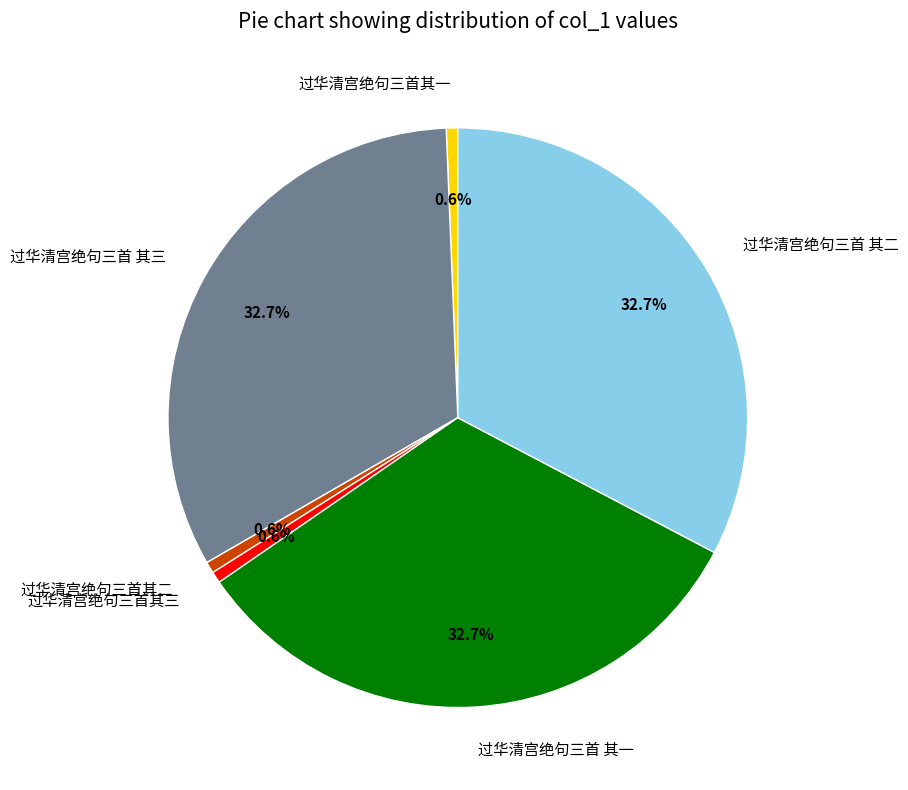

Which has a higher value, 过华清宫绝句三首 其一 or 过华清宫绝句三首其三?

过华清宫绝句三首 其一